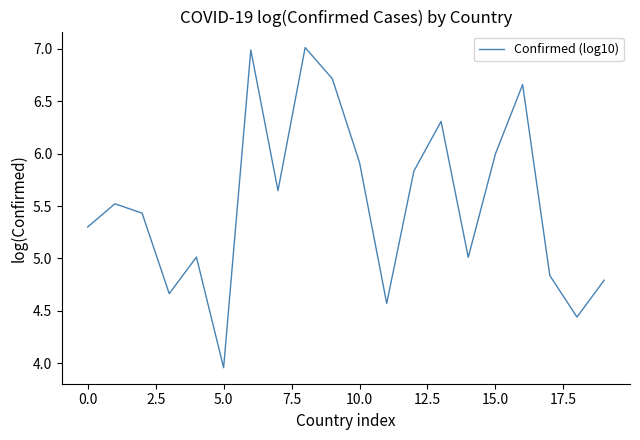

Does the chart have visible grid lines?

No